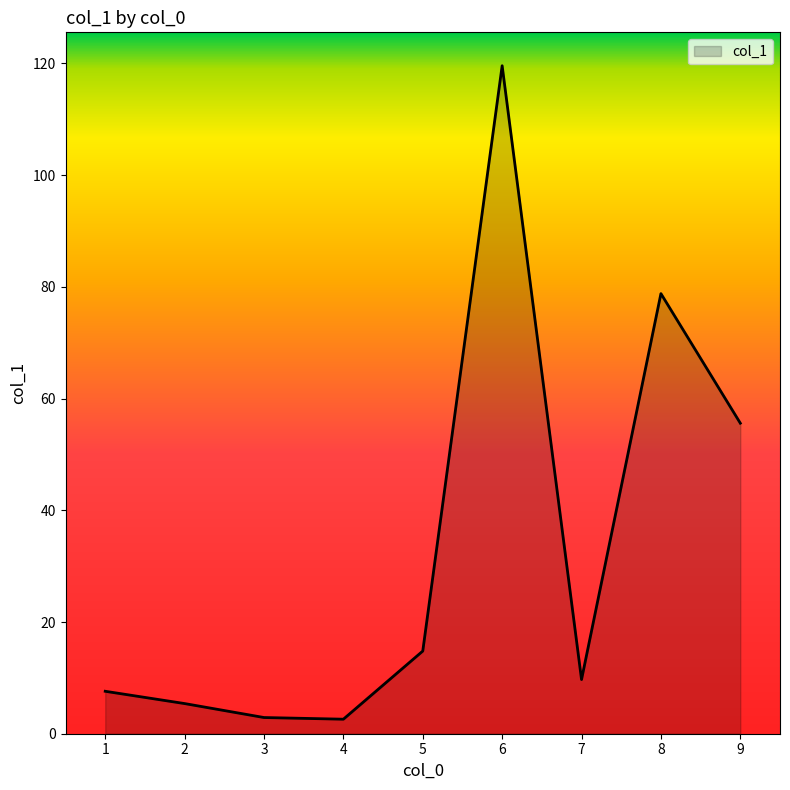

What is the difference between the values at 6 and 4?

117.0